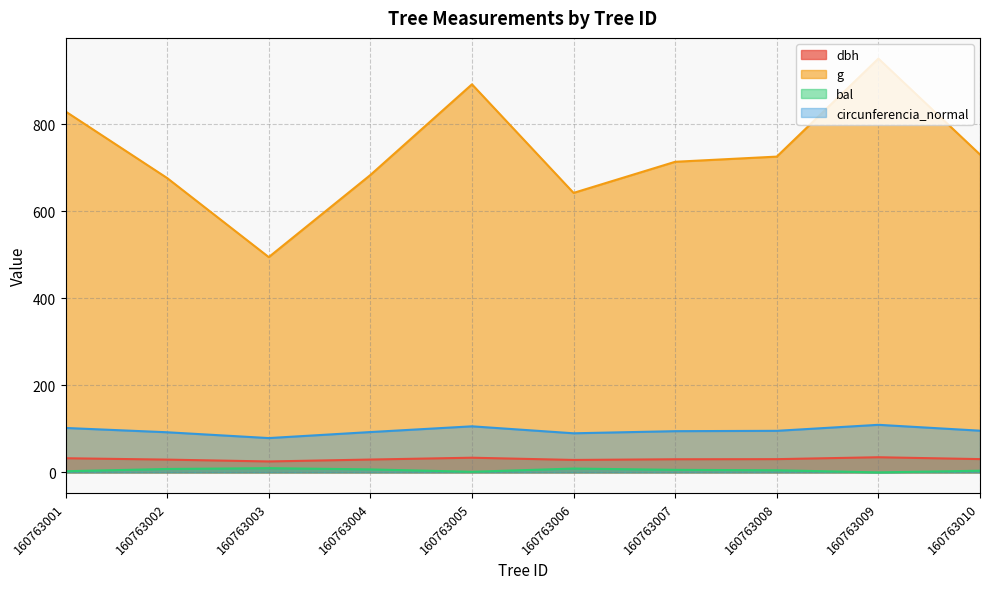

How many data points in dbh are above 30?

6